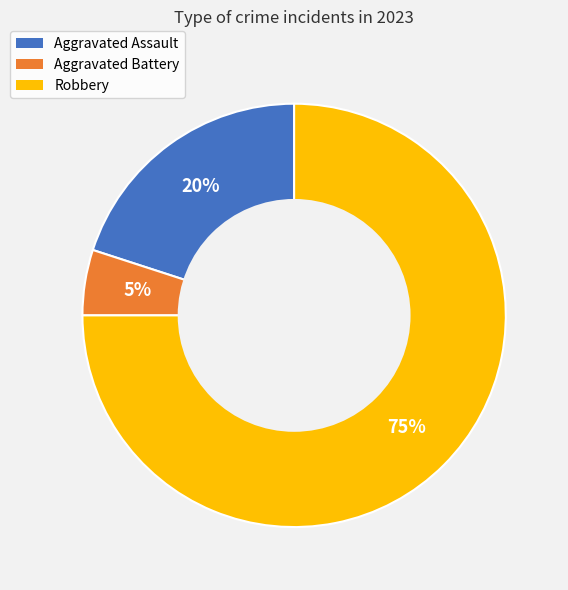

To the nearest percent, what is the difference between the largest and smallest slice percentages?

70%